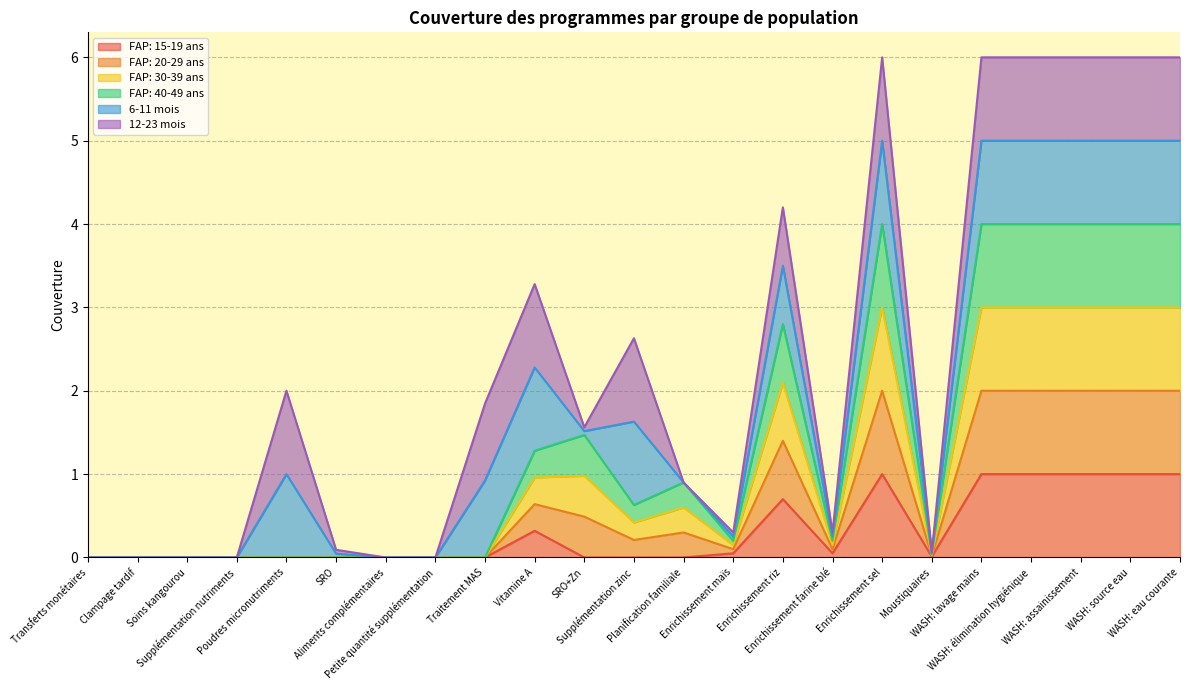

How many lines are shown in the chart?

6